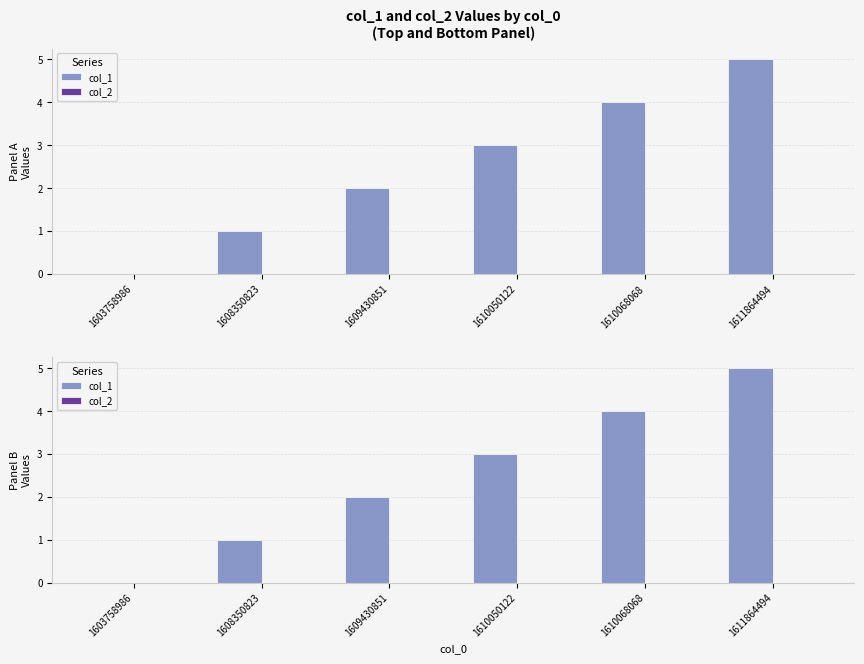

Read the col_1 value at 1610050122.

3